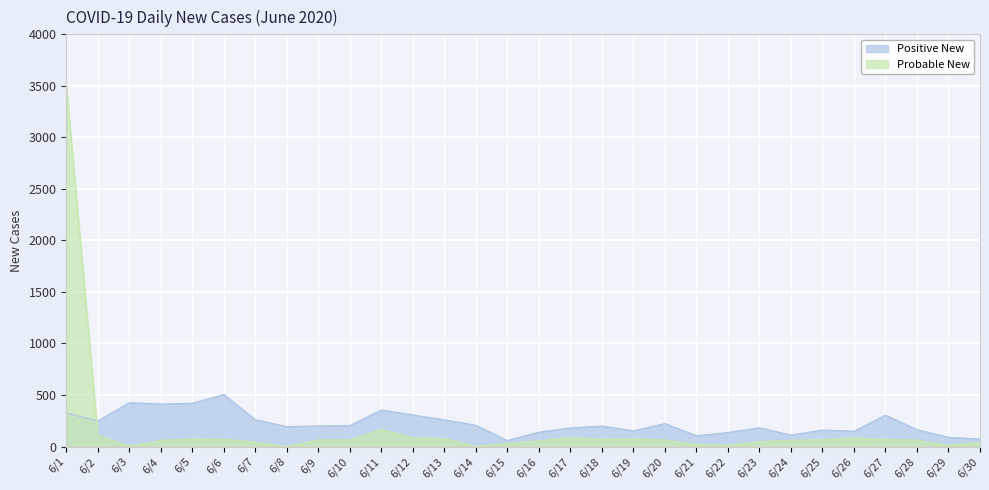

Reading left to right, transcribe all the data shown in this chart.

Positive New: 6/1=326	6/2=248	6/3=425	6/4=412	6/5=420	6/6=505	6/7=261	6/8=193	6/9=200	6/10=203	6/11=354	6/12=307	6/13=259	6/14=206	6/15=58	6/16=140	6/17=180	6/18=199	6/19=152	6/20=223	6/21=105	6/22=136	6/23=182	6/24=111	6/25=160	6/26=149	6/27=305	6/28=163	6/29=89	6/30=73
Probable New: 6/1=3514	6/2=110	6/3=4	6/4=59	6/5=74	6/6=70	6/7=43	6/8=0	6/9=63	6/10=64	6/11=165	6/12=85	6/13=77	6/14=2	6/15=29	6/16=55	6/17=86	6/18=72	6/19=76	6/20=63	6/21=20	6/22=13	6/23=47	6/24=61	6/25=66	6/26=84	6/27=68	6/28=61	6/29=12	6/30=41